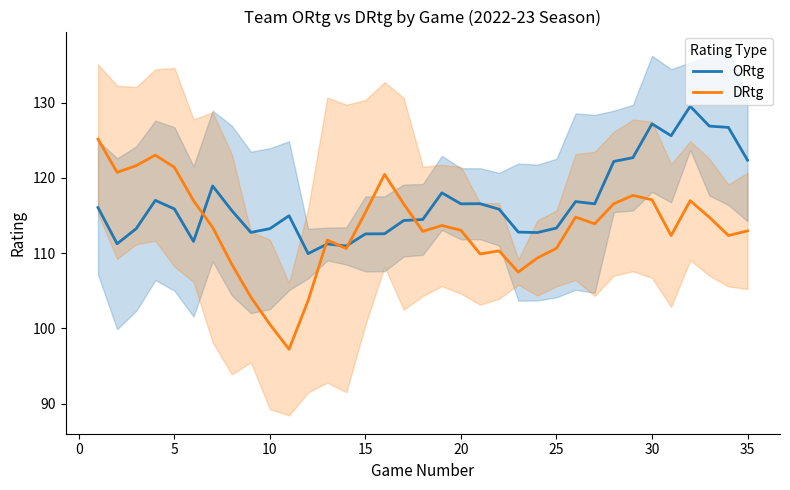

What is the highest value of the DRtg series?

125.2